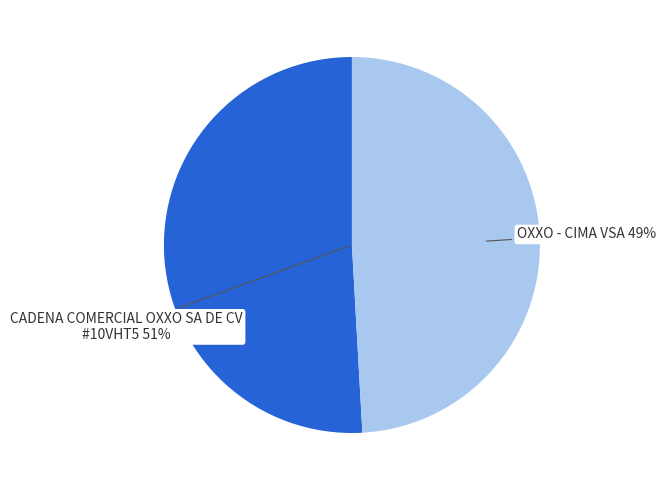

True or false: CADENA COMERCIAL OXXO SA DE CV - #10VHT5 accounts for 63% of the total.

False